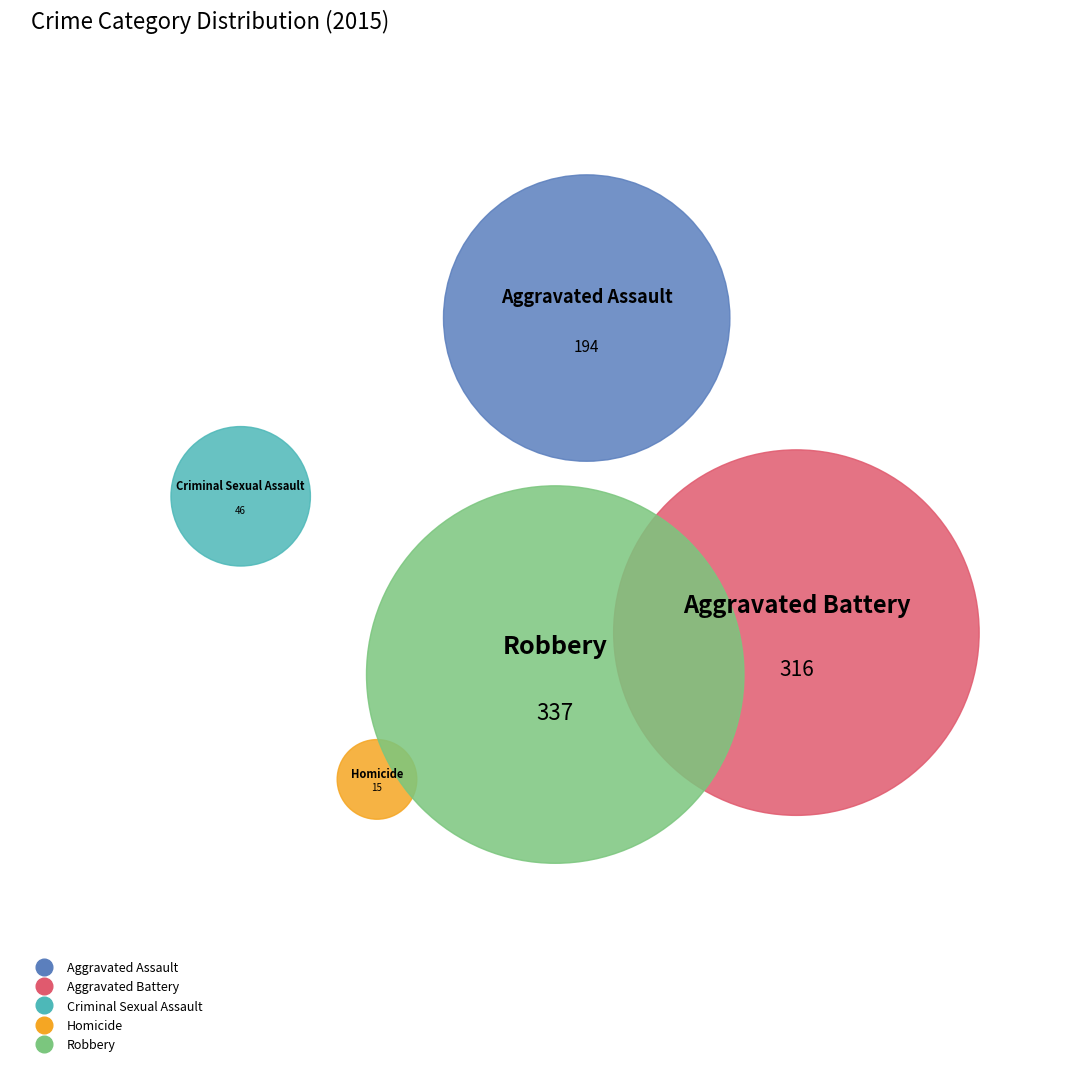

Do Aggravated Assault and Aggravated Battery together represent more than half of the pie?

Yes